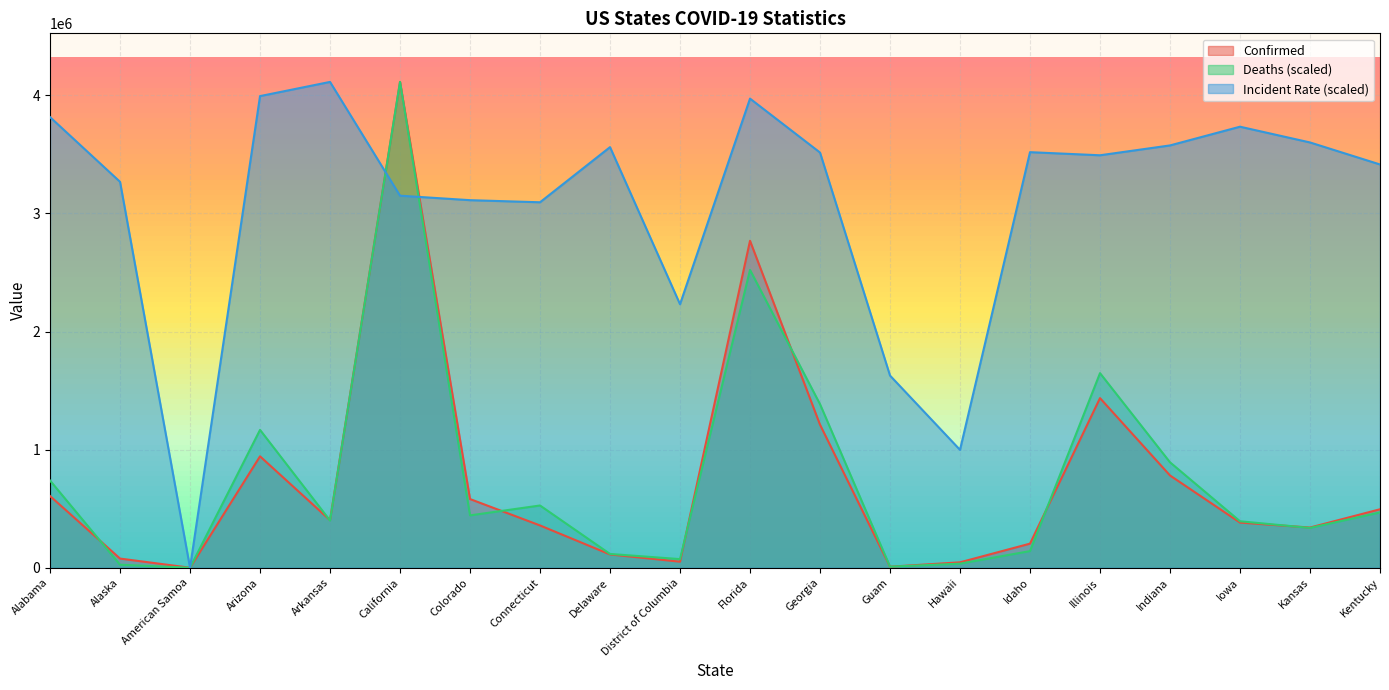

At which category is the sum across all series the highest?

California